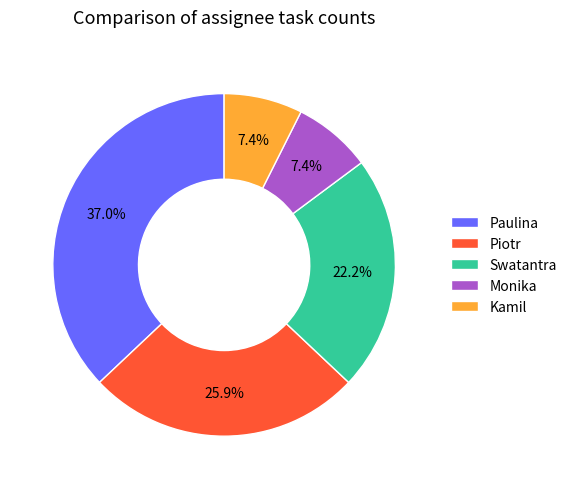

What is the total percentage of Piotr and Monika?

33.3%